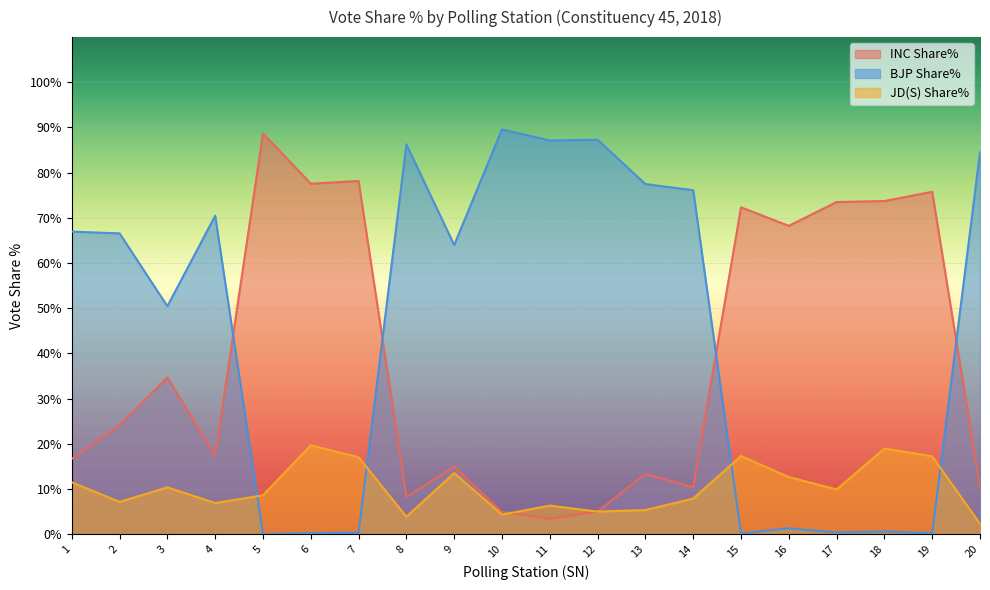

Which series has the largest total across all categories?

BJP Share%